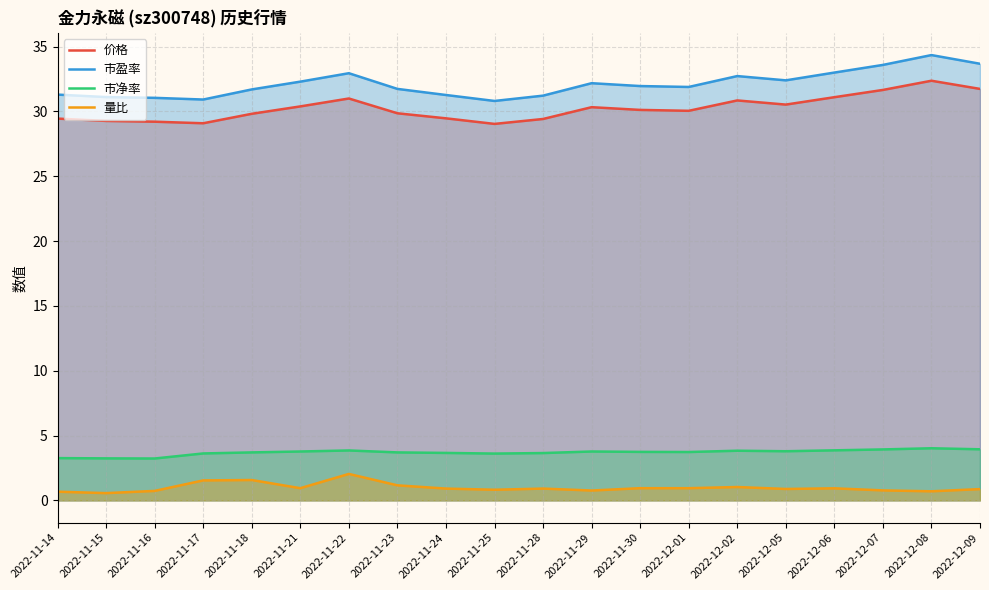

Between 2022-11-18 and 2022-11-25, which series saw the biggest shift?

市盈率